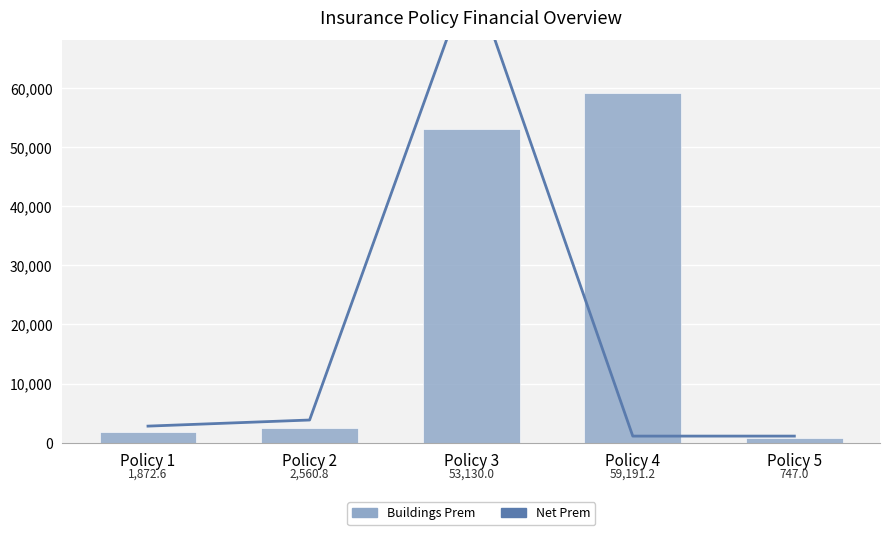

What is the value of the Buildings Prem bar at the 5th from the left?

747.0